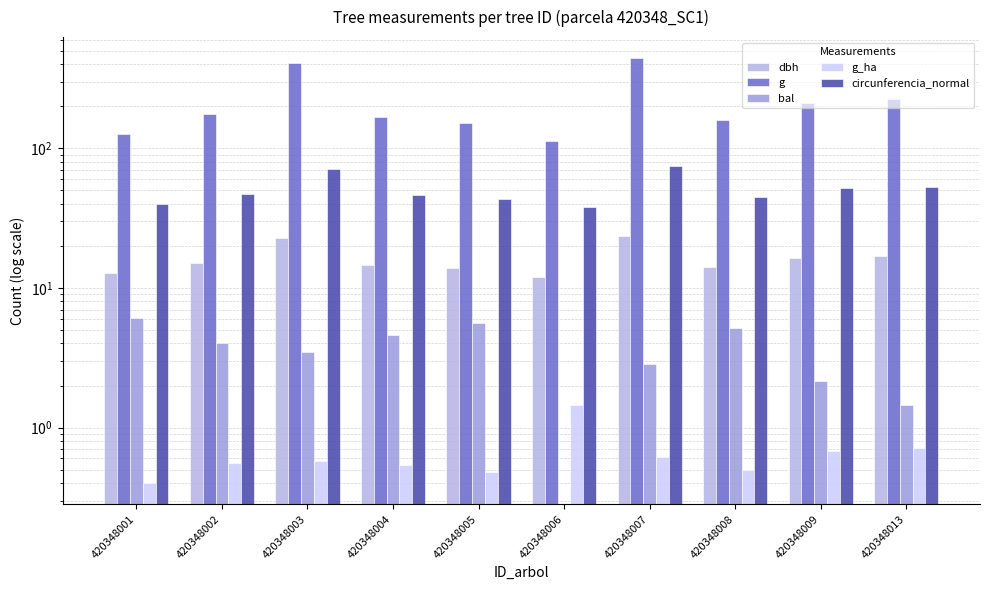

How many data points in circunferencia_normal are less than 47?

5